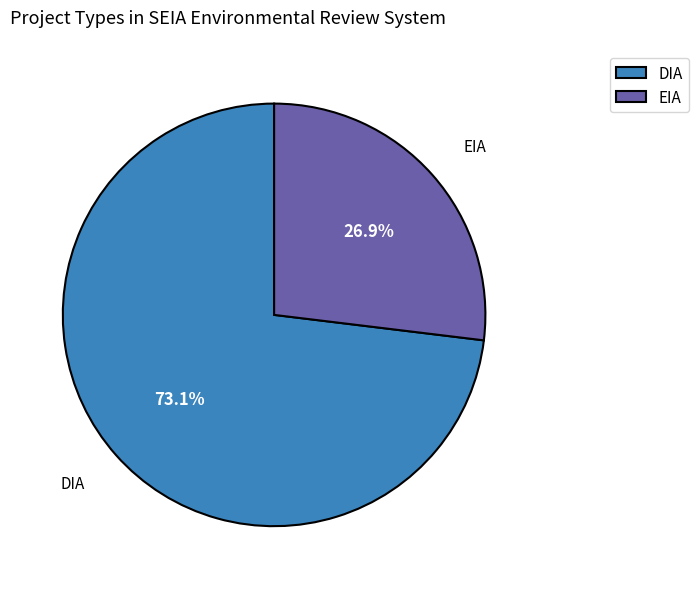

To the nearest percent, what is the average slice percentage?

50%